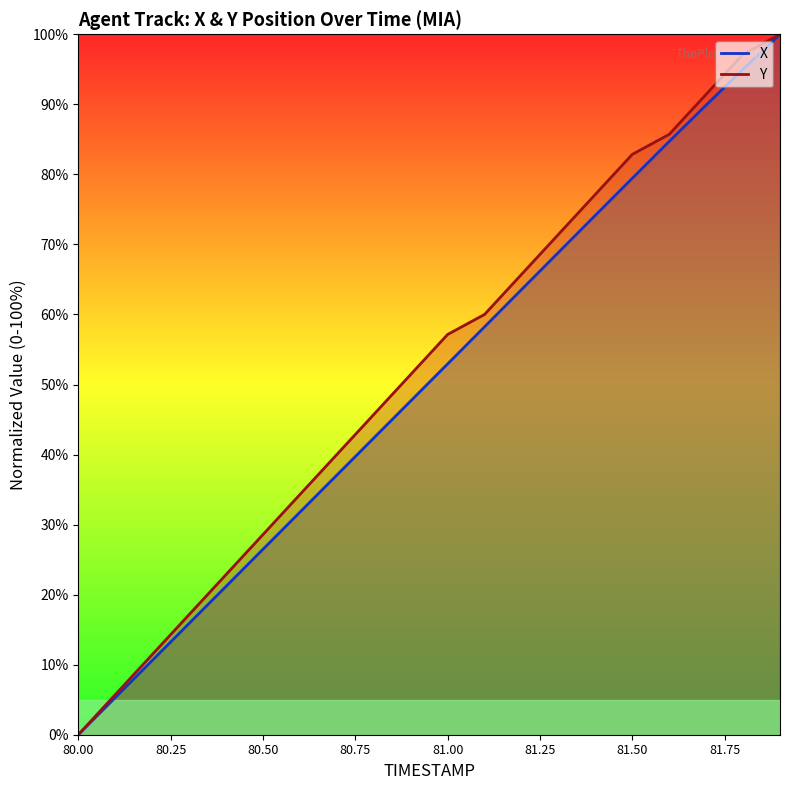

True or false: X and Y cross at least once.

False